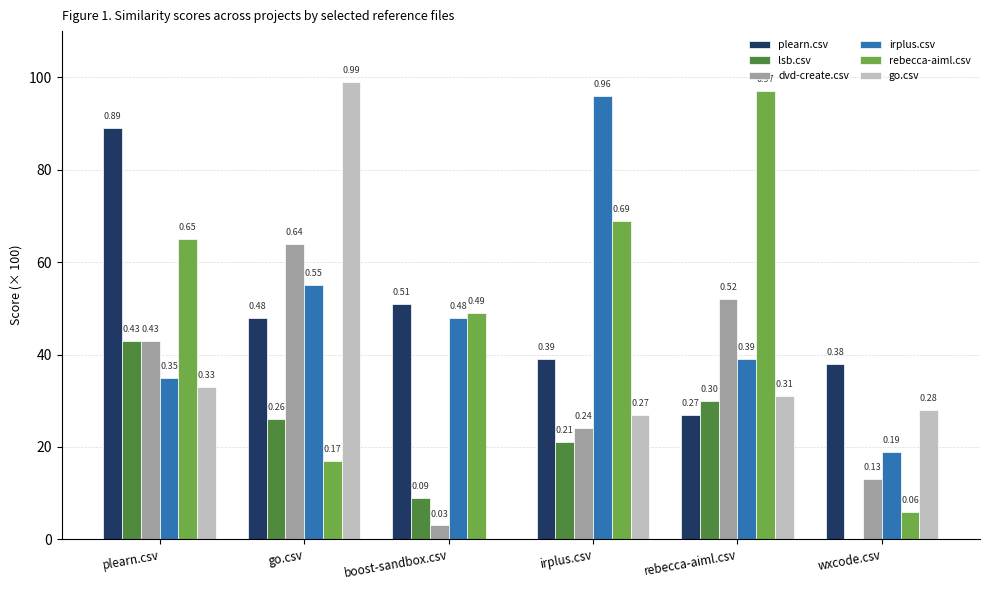

What is the difference between the maximum and minimum values in the irplus.csv series?

0.8